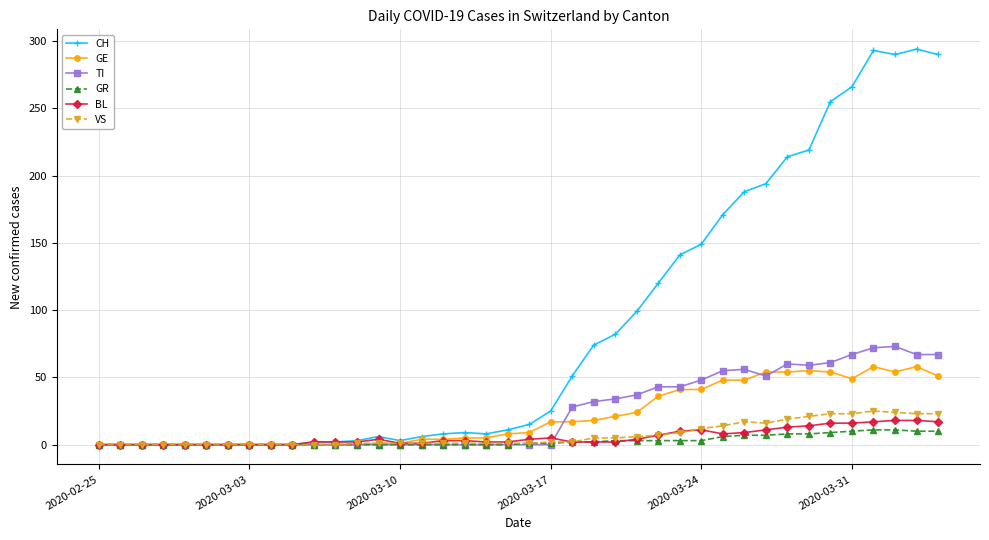

At how many categories does at least one series exceed 163?

11